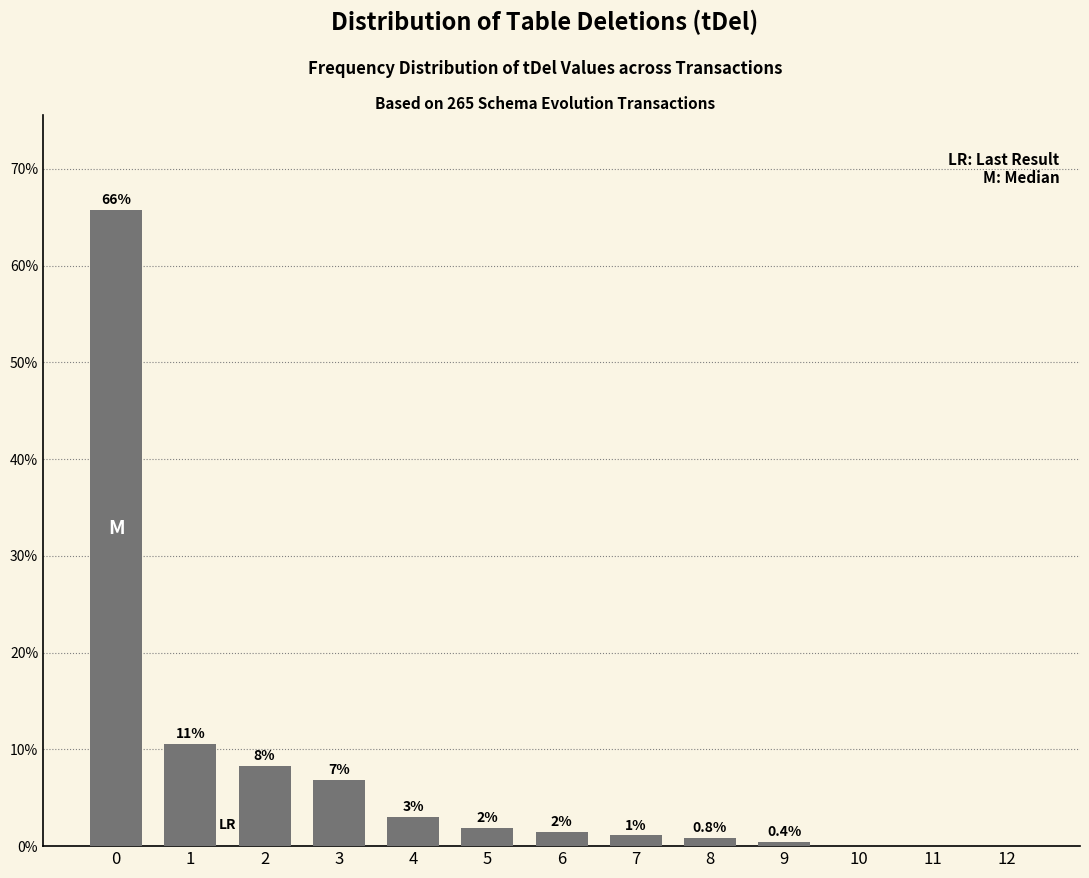

What is the maximum value shown in the chart?

65.7